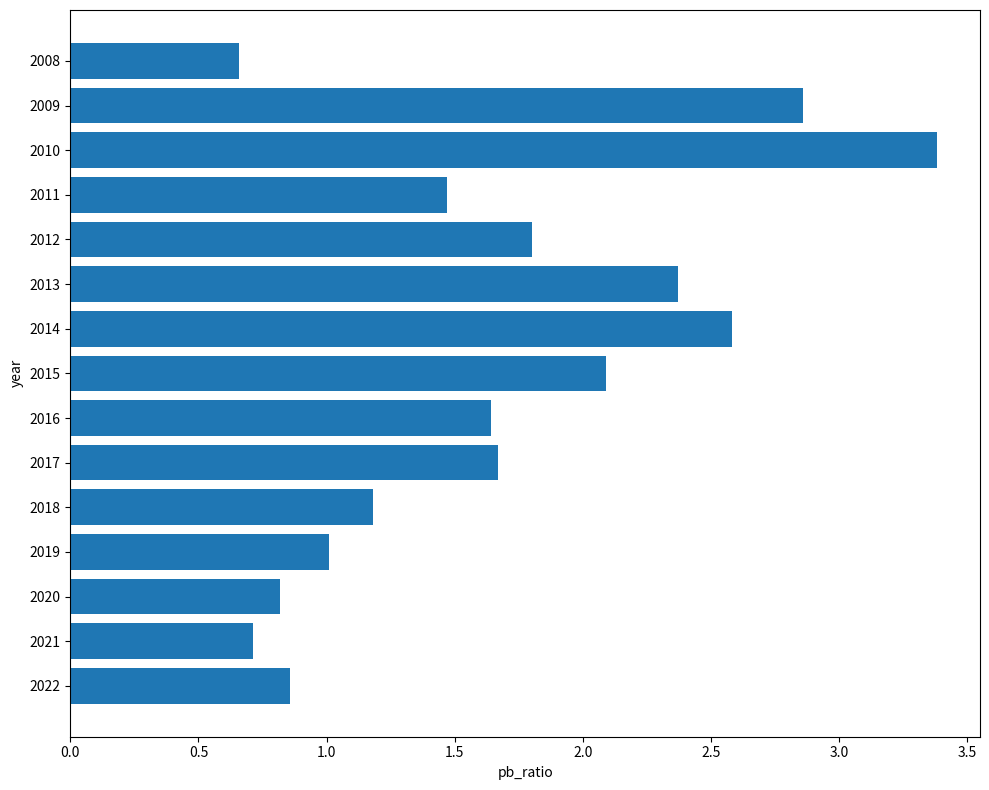

How many bars are there in total?

15